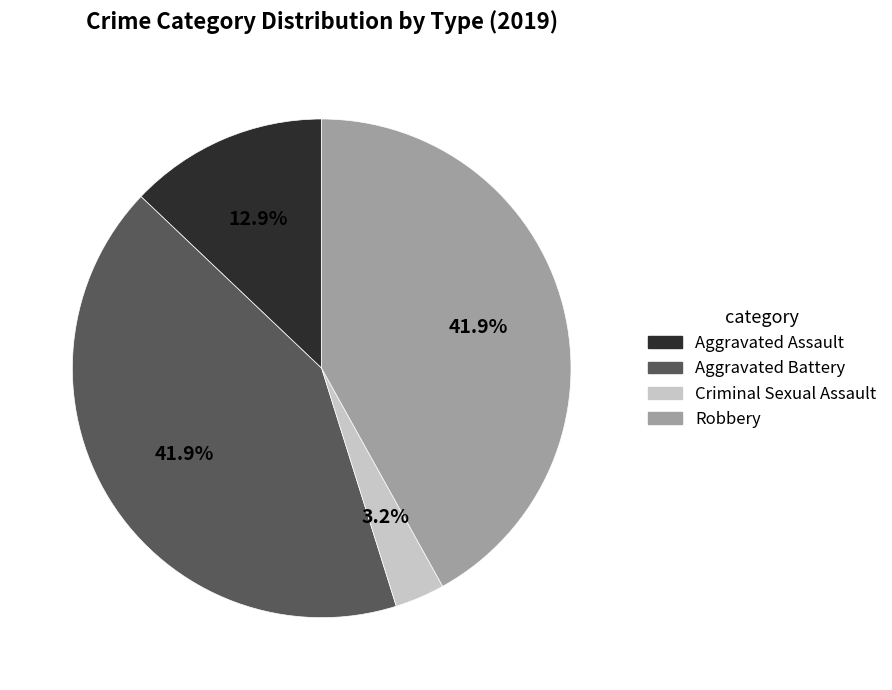

Does Criminal Sexual Assault account for over 50% of the chart?

No